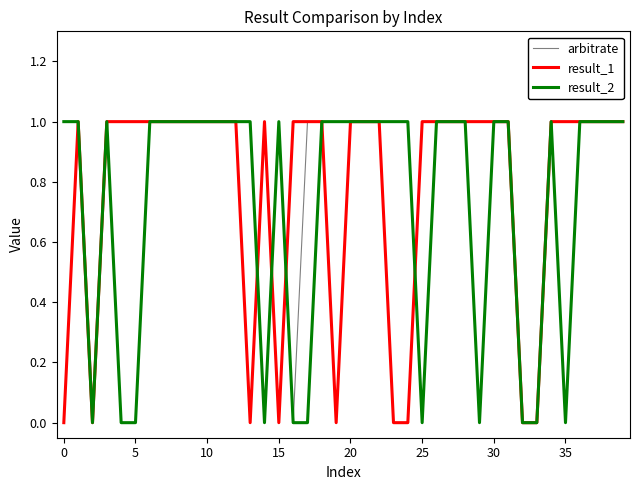

List the series in order of their overall mean, highest first.

result_1, arbitrate, result_2